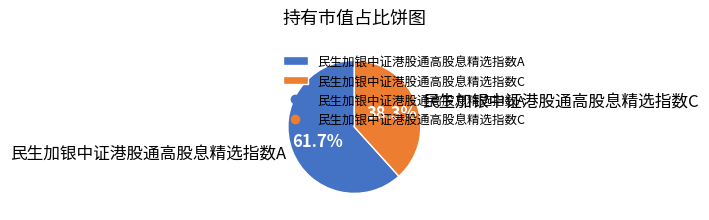

What is the majority slice?

民生加银中证港股通高股息精选指数A